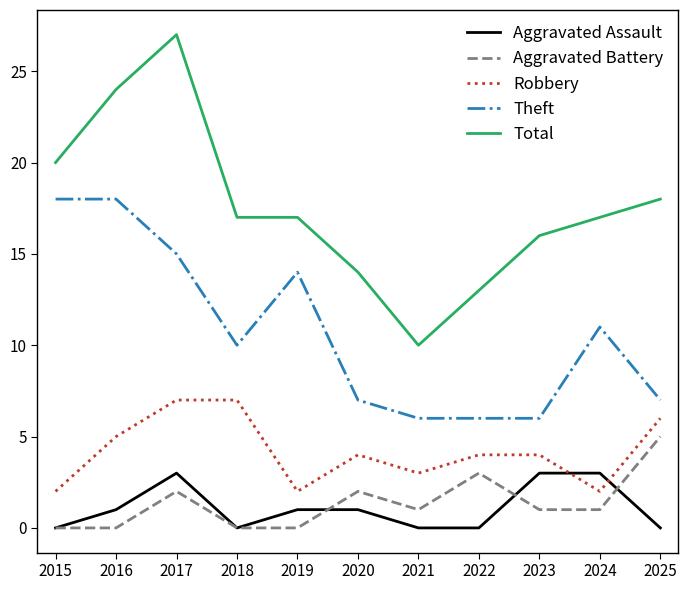

True or false: Robbery has a value of 2 at 2019.

True